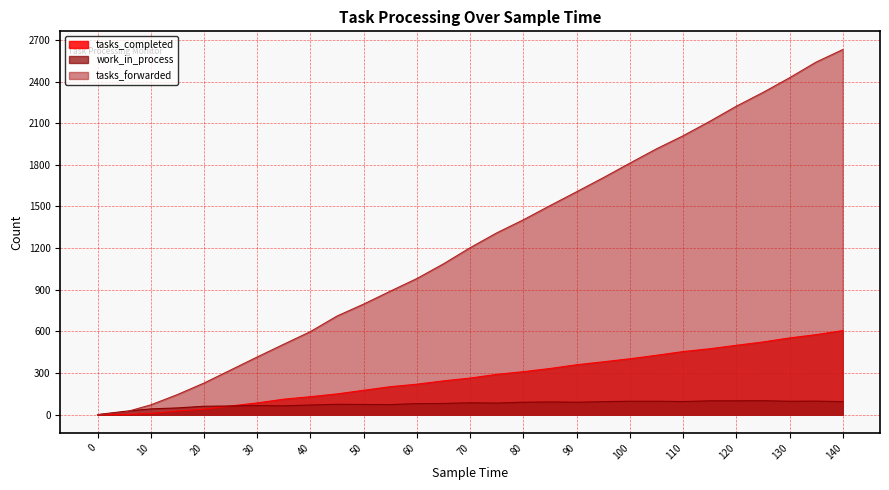

Which series has the largest range (max minus min)?

tasks_forwarded